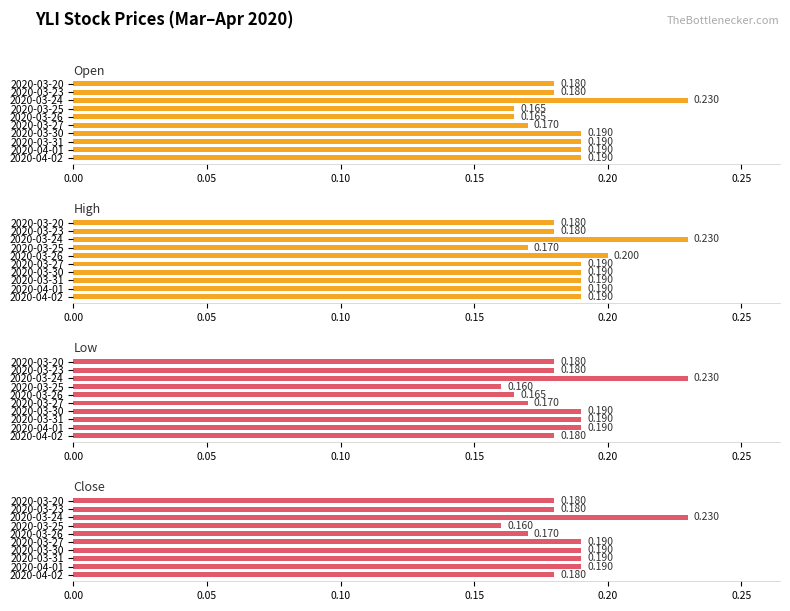

Does the chart contain any negative values?

No